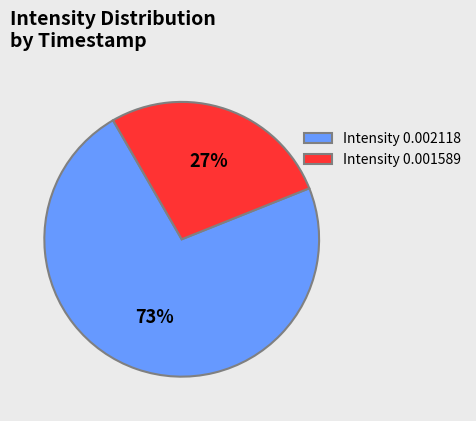

Which category has the biggest portion of the pie?

Intensity 0.002118